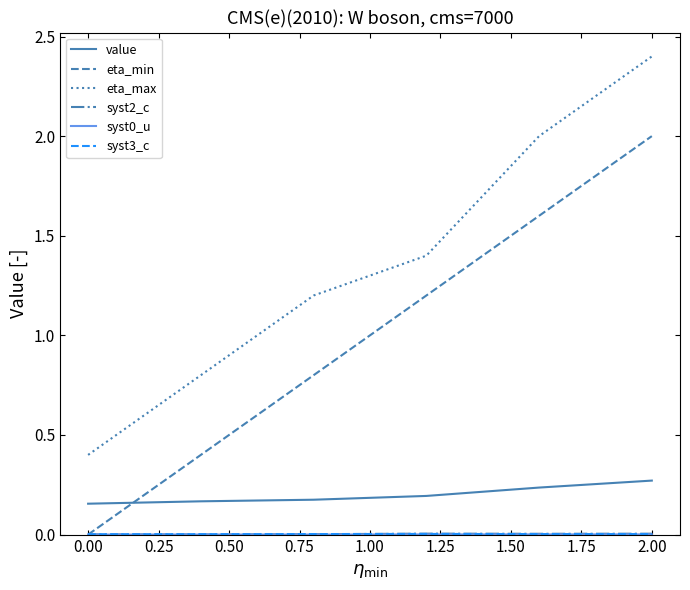

True or false: eta_max and eta_min intersect in this chart.

False